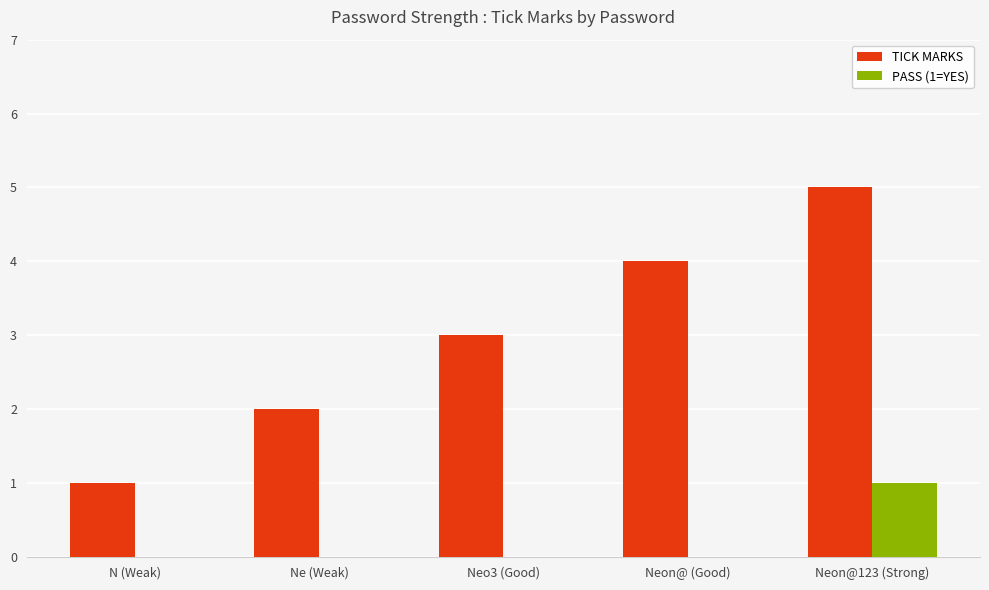

What are all the series names shown in the legend?

TICK MARKS, PASS (1=YES)